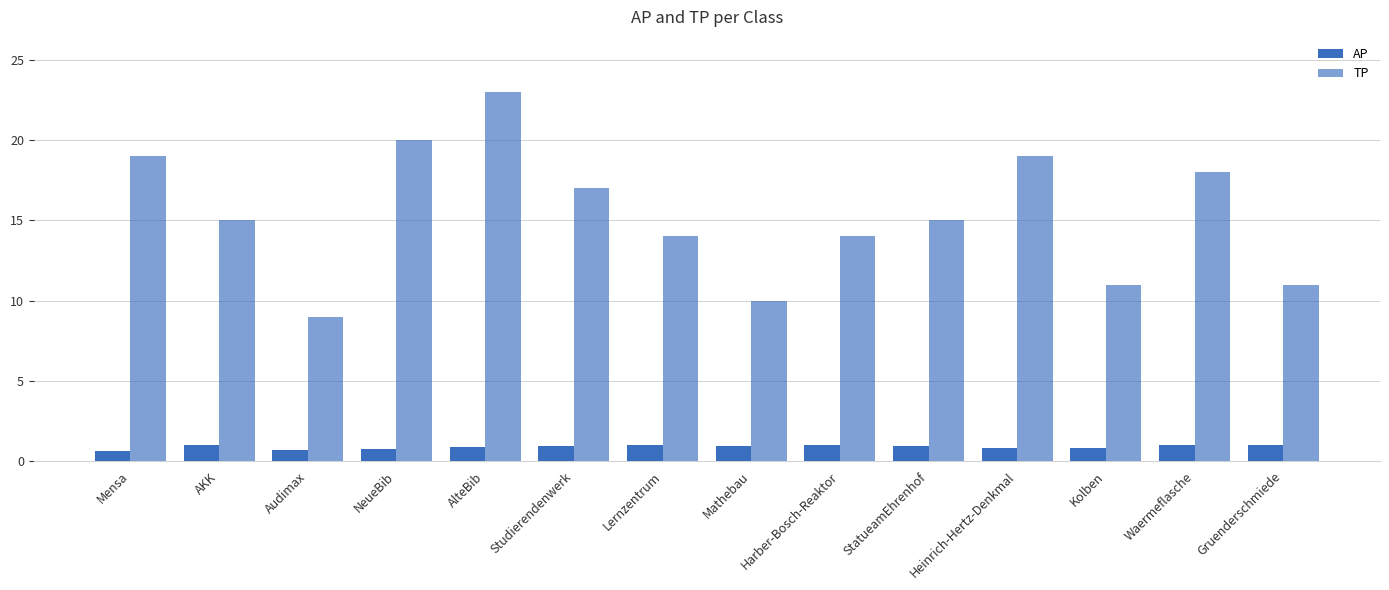

List the series in order of their overall mean, highest first.

TP, AP